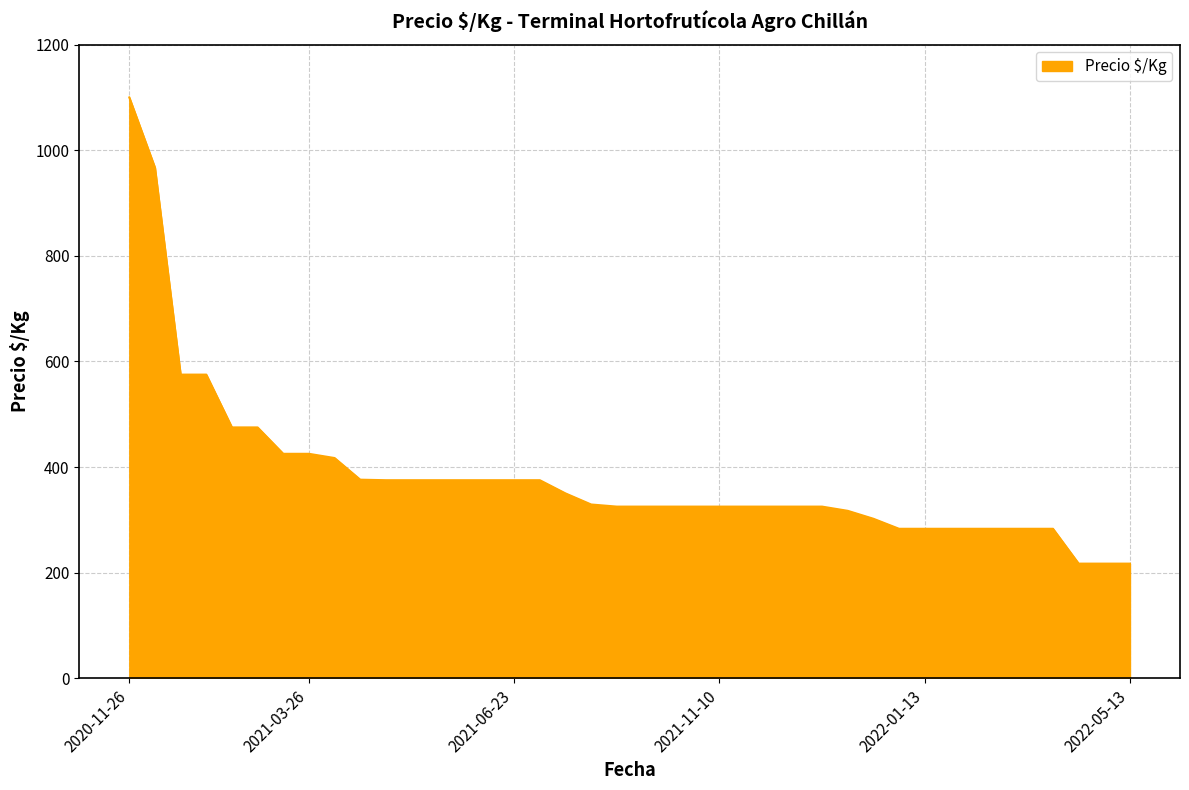

What is the minimum value shown in the chart?

217